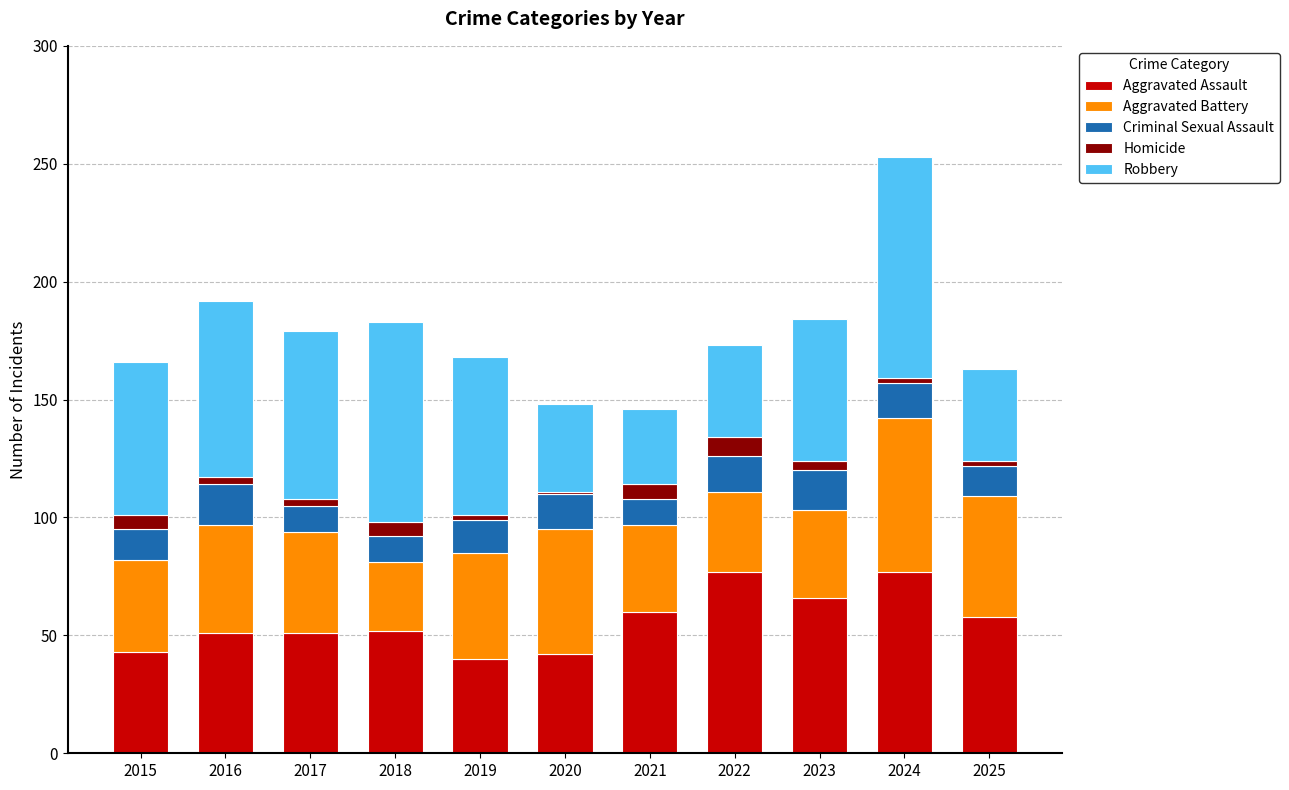

What is the difference between the Aggravated Assault values at 2020 and 2019?

2